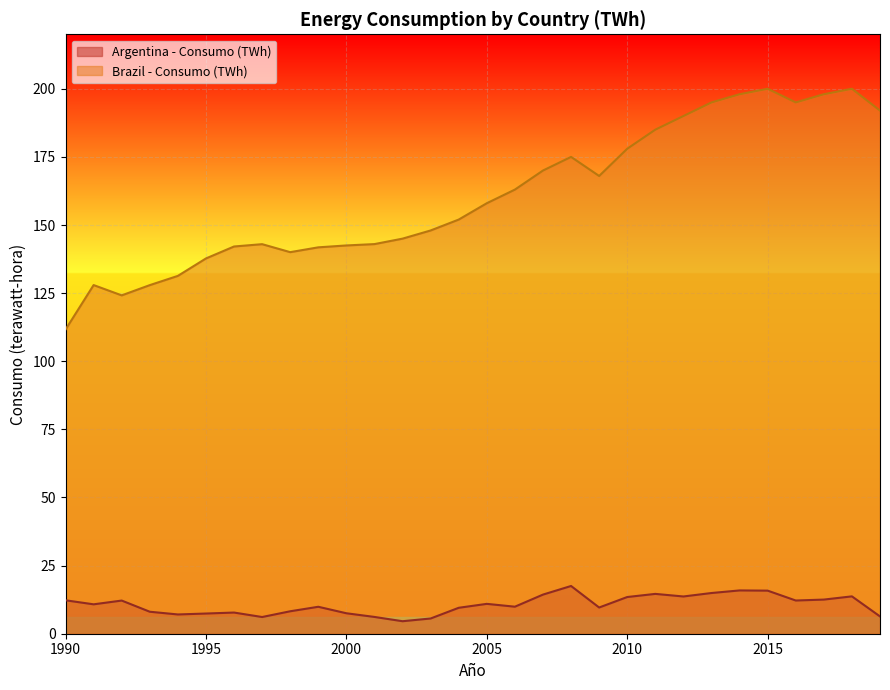

What is the difference between the maximum and minimum values?

12.9